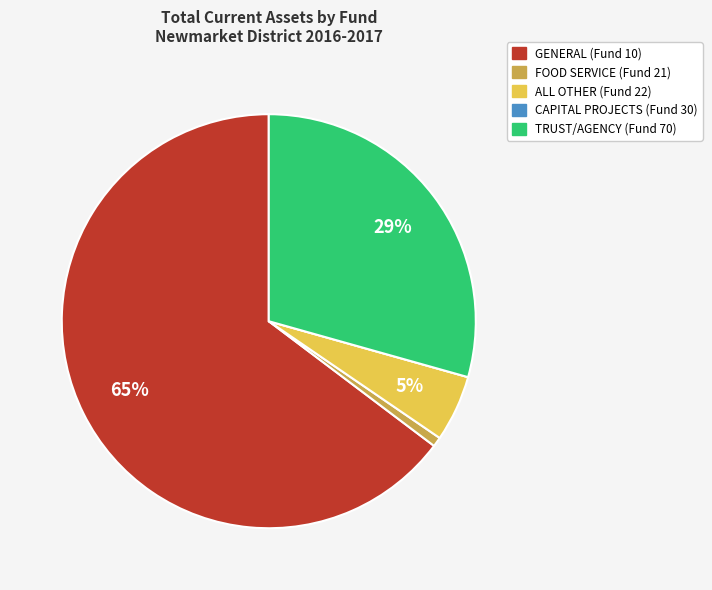

Is it true that TRUST/AGENCY (Fund 70) is 38% of the pie?

False